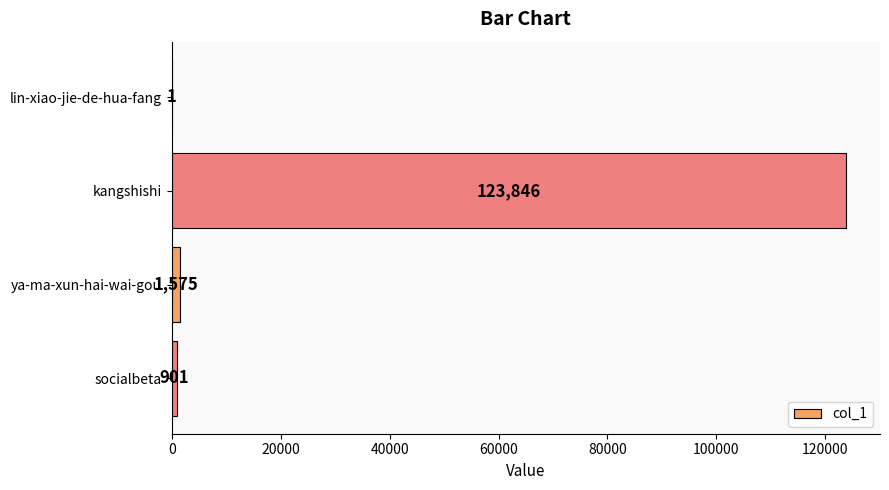

What is the ratio of the value at kangshishi to the value at socialbeta?

137.5